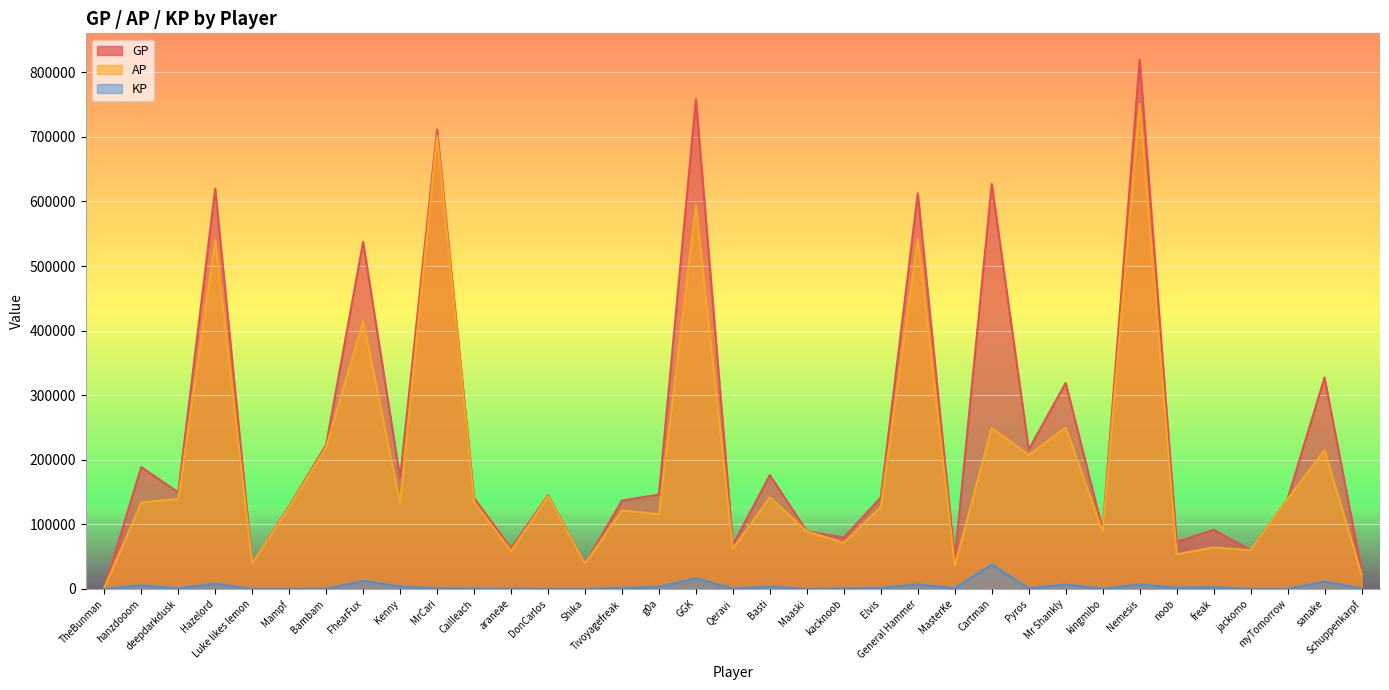

What is the label of the 33rd point from the right?

deepdarkdusk